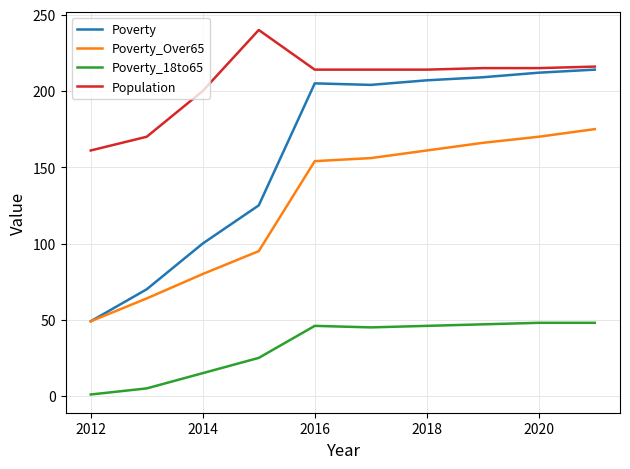

What is the maximum value for Poverty?

214